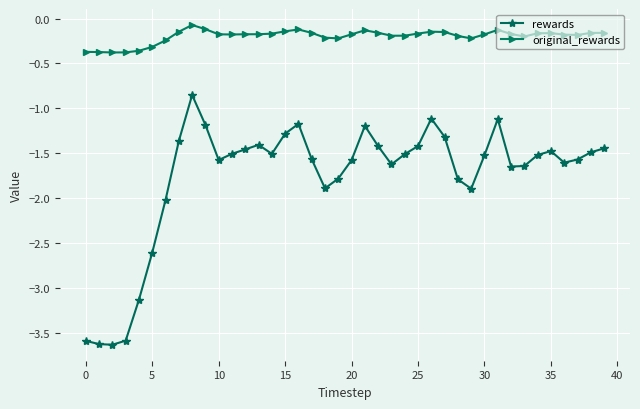

List the series in order of their overall mean, lowest first.

rewards, original_rewards